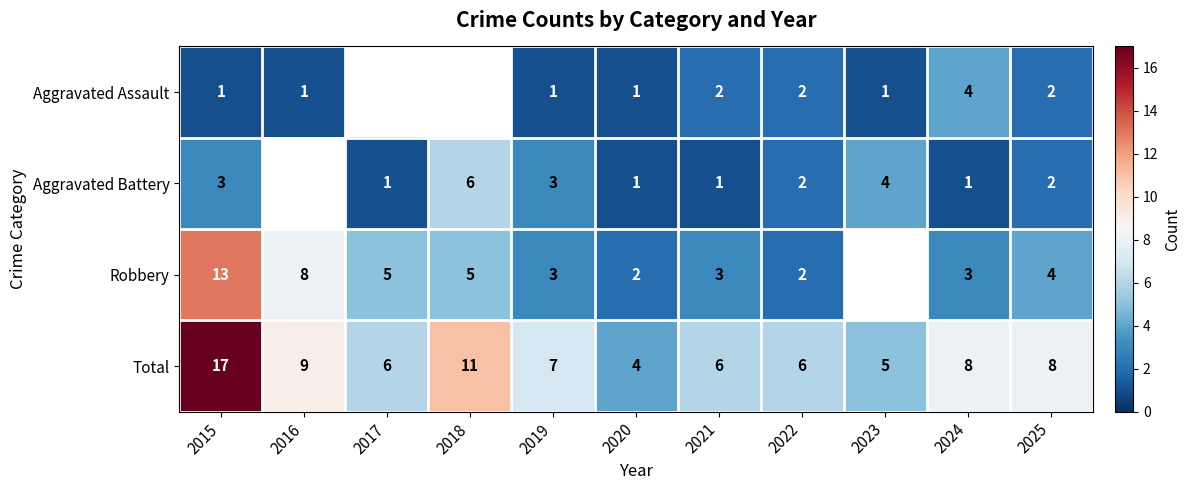

Is the value of Aggravated Assault at 2023 greater than the value of Total at 2017?

No